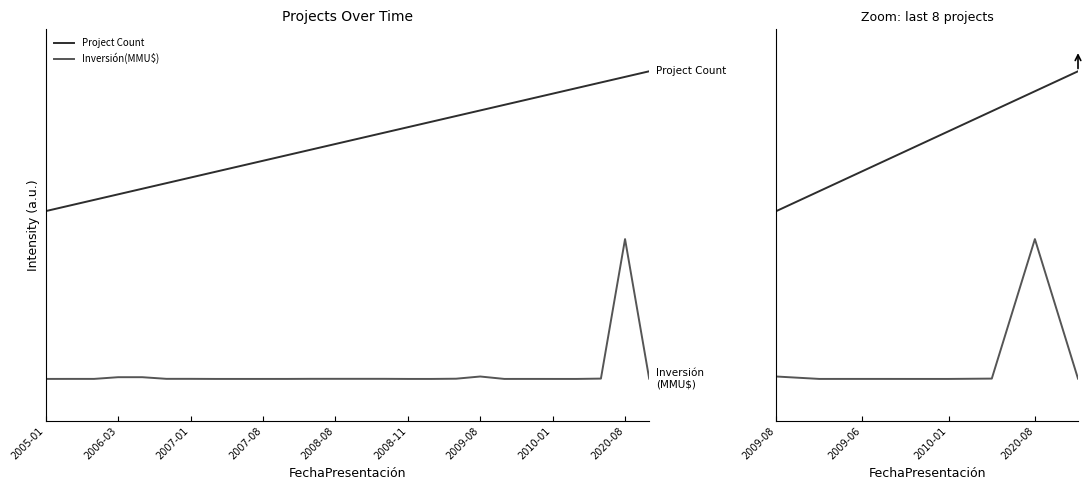

Reading left to right, what are all the values shown in this chart?

Project Count: 1.2	1.3	1.5	1.6	1.8	1.9	2.1	2.2
Inversión(MMU$): 0.0	0.0	0.0	0.0	0.0	0.0	1.0	0.0